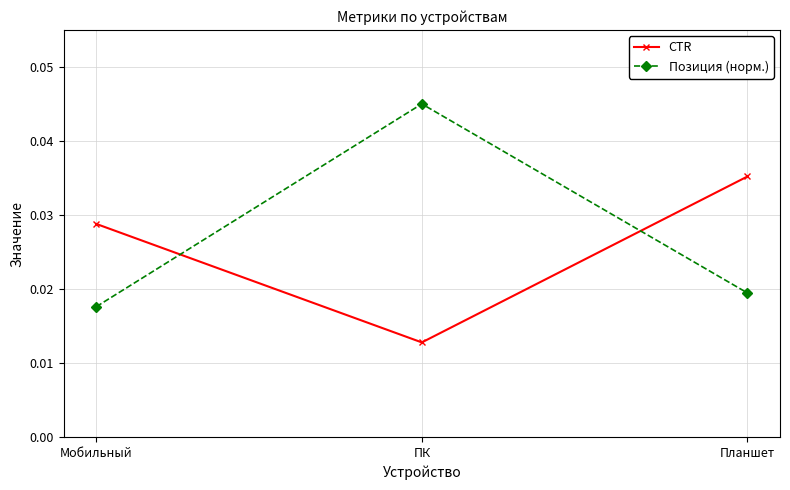

What is the label of the 1st point from the right?

Планшет